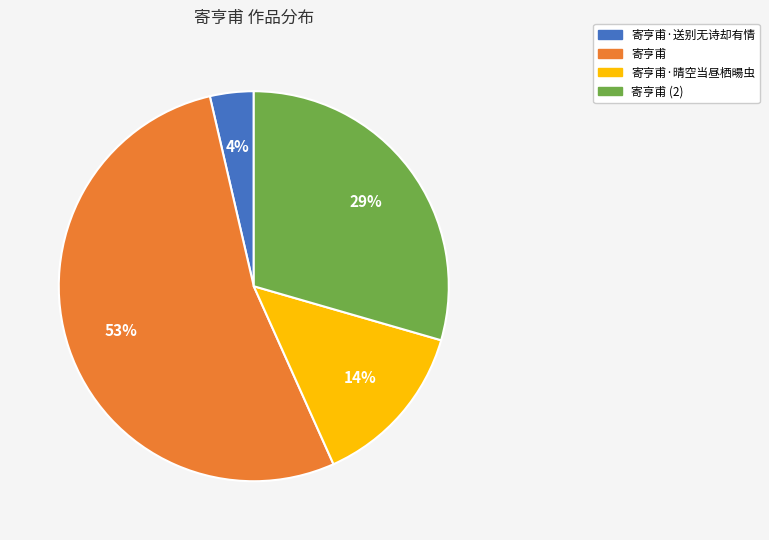

To the nearest percent, what is the average slice percentage?

25%